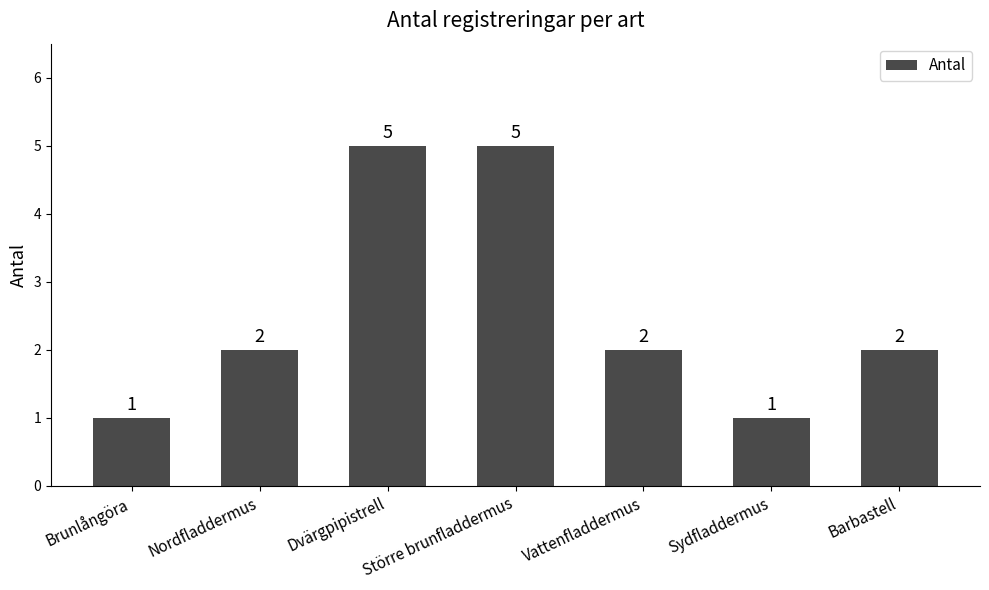

How many bars are there in total?

7